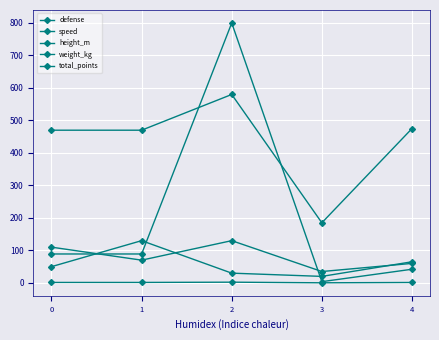

What is the minimum value shown in the chart?

0.3